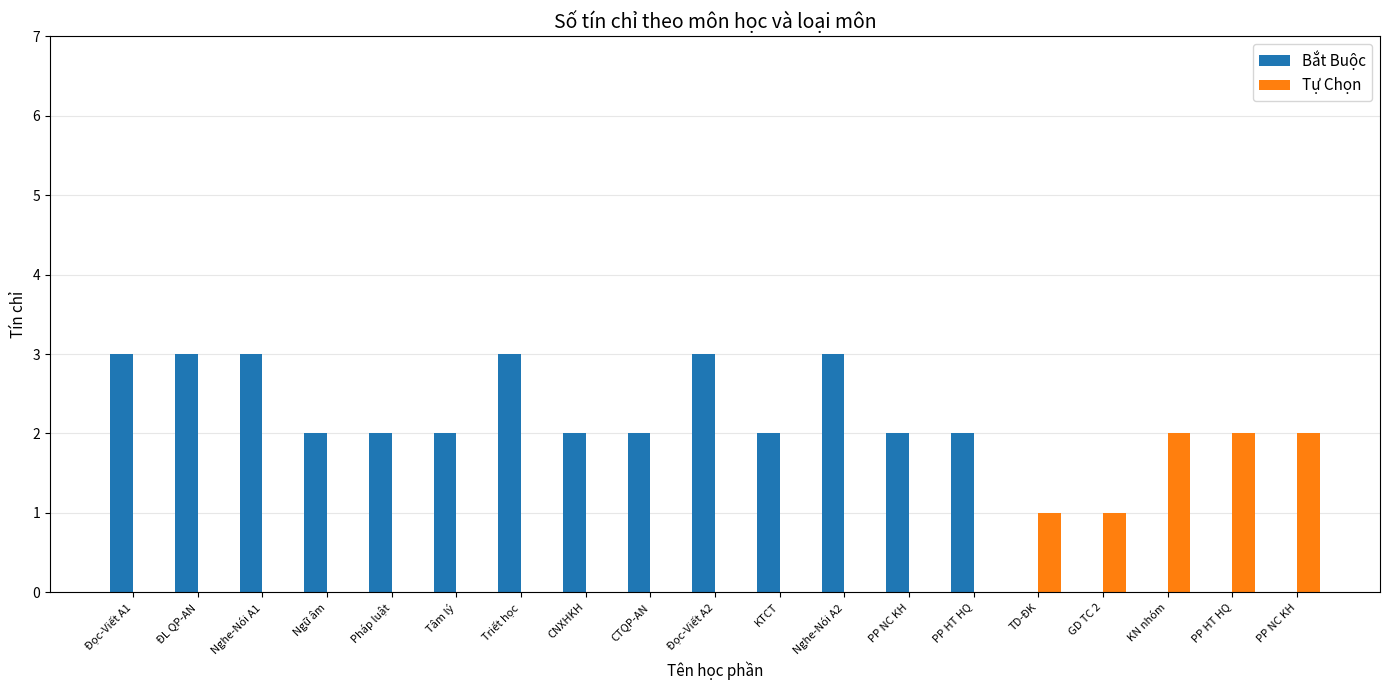

What value does the Bắt Buộc series have at Triết học?

3